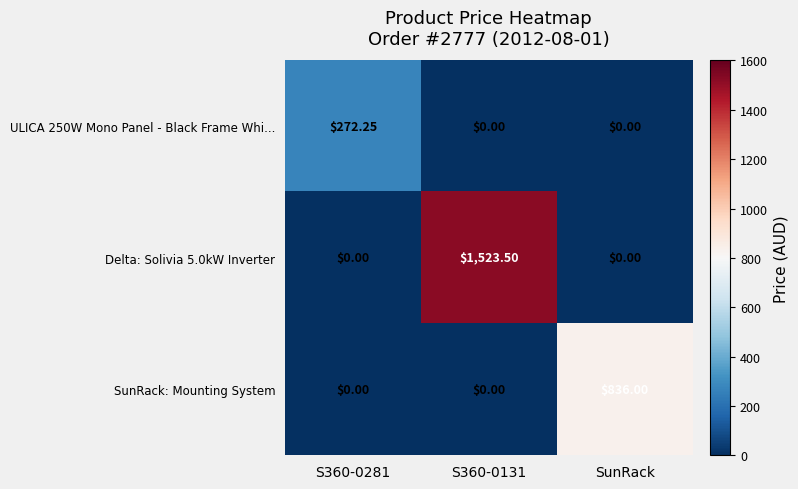

Which series changed the most between S360-0281 and SunRack?

SunRack: Mounting System